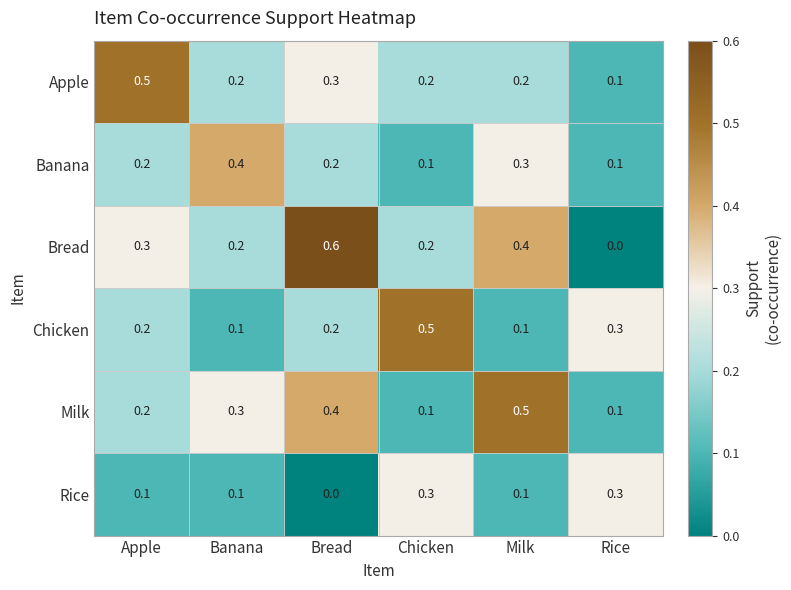

What is the sum of the Chicken values at Milk and Apple?

0.3